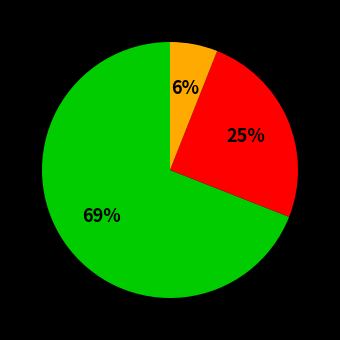

How many segments does this pie chart have?

3